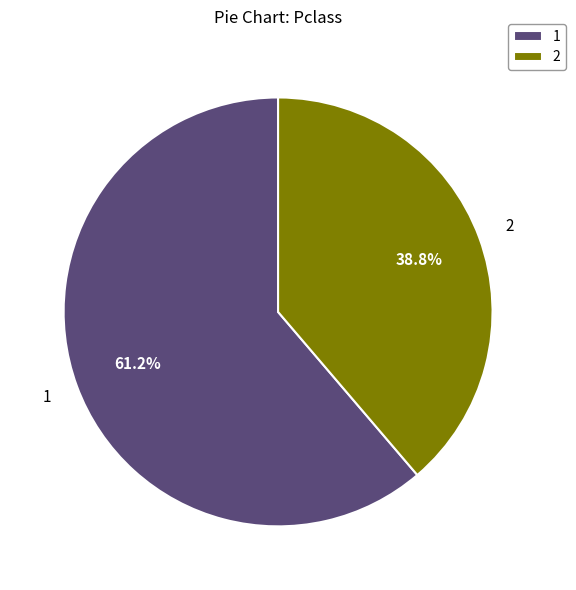

Is there any slice that represents more than half of the pie?

Yes